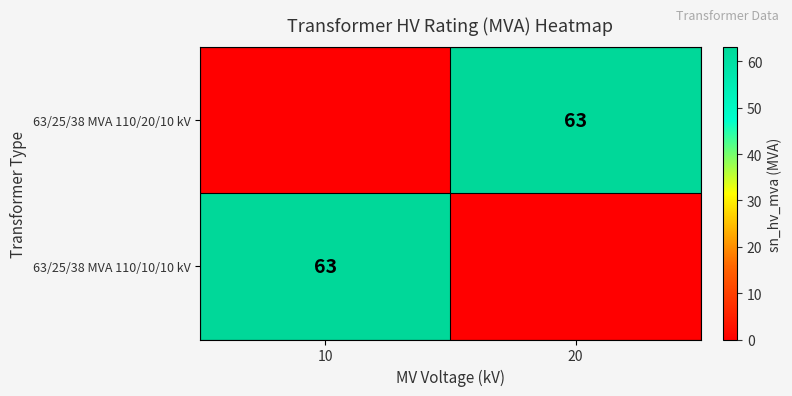

True or false: 63/25/38 MVA 110/20/10 kV has a value of 103 at 20.

False